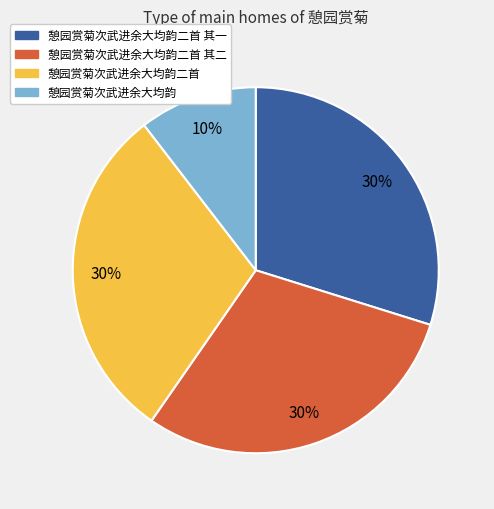

Which has a higher value, 憩园赏菊次武进余大均韵 or 憩园赏菊次武进余大均韵二首 其二?

憩园赏菊次武进余大均韵二首 其二